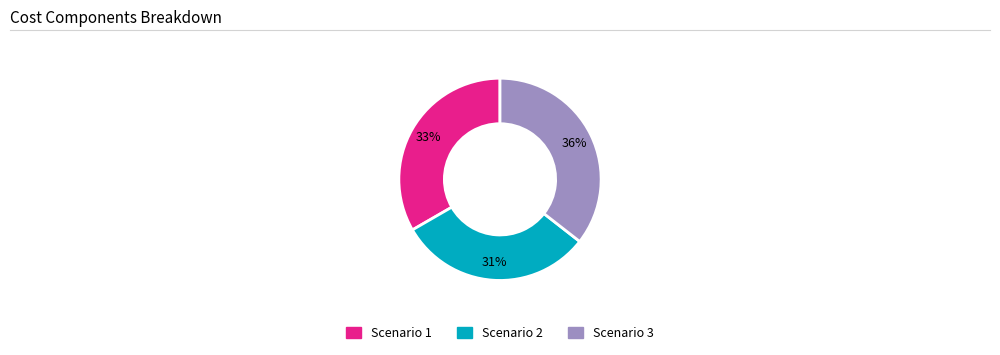

True or false: Scenario 3 accounts for 36% of the total.

True